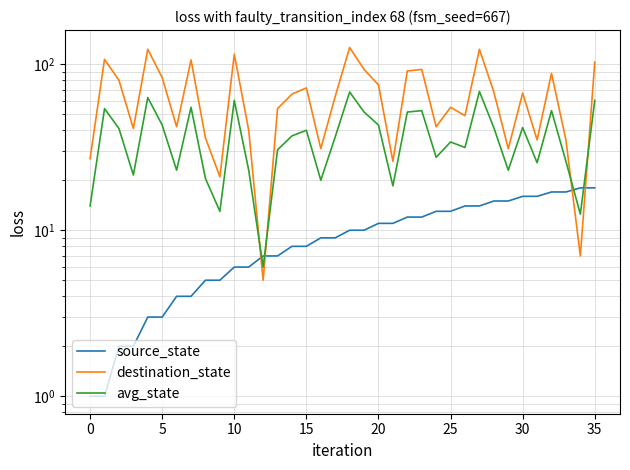

What is the greatest value displayed?

126.0